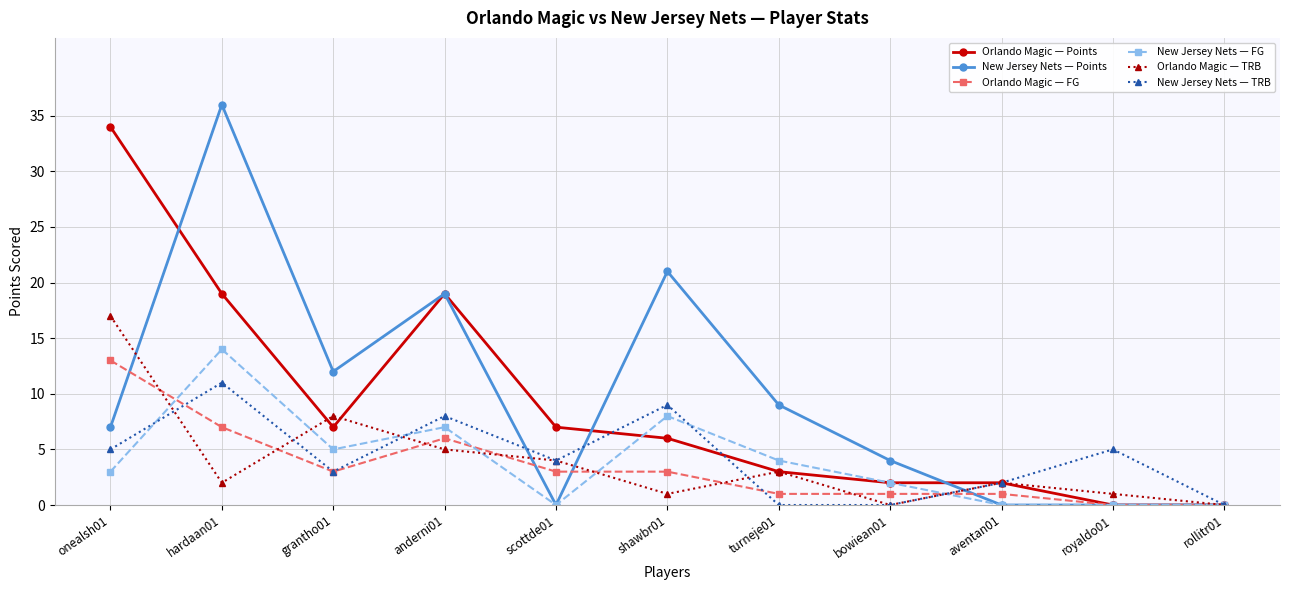

What is the average value of the New Jersey Nets — Points series?

10